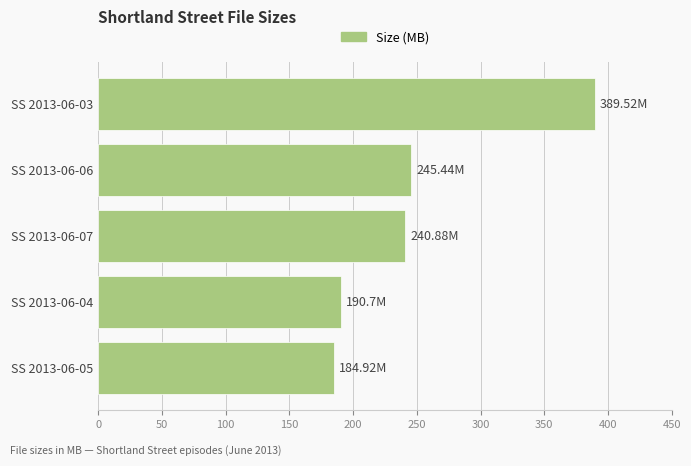

Which label corresponds to the smallest value in the chart?

SS 2013-06-05